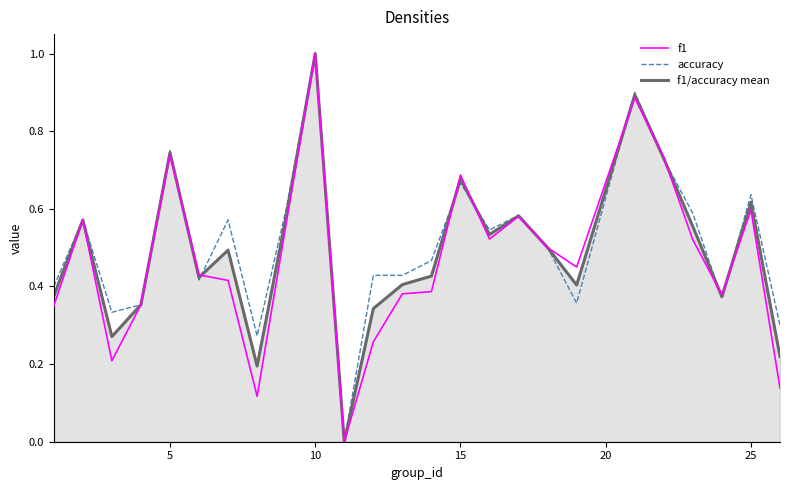

What is the maximum value for accuracy?

1.0